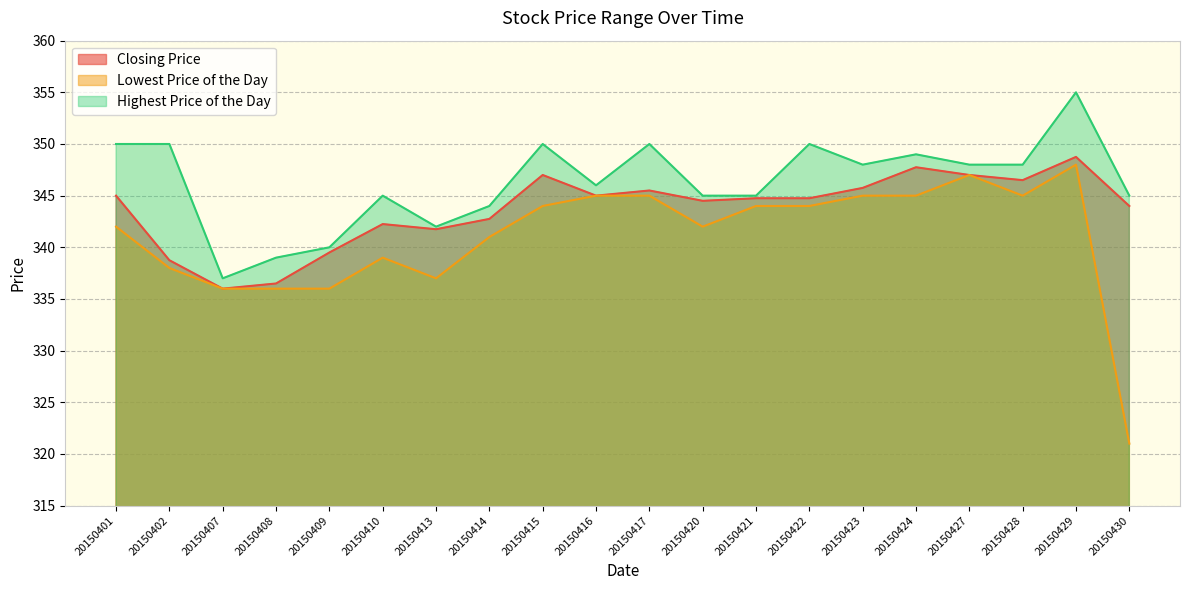

Which series changed the most between 20150407 and 20150428?

Highest Price of the Day